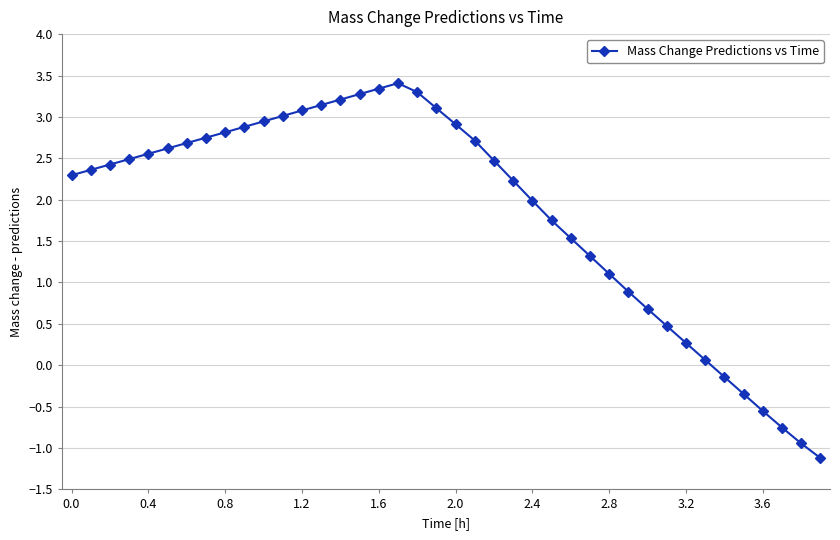

What is the sum of all values?

74.2